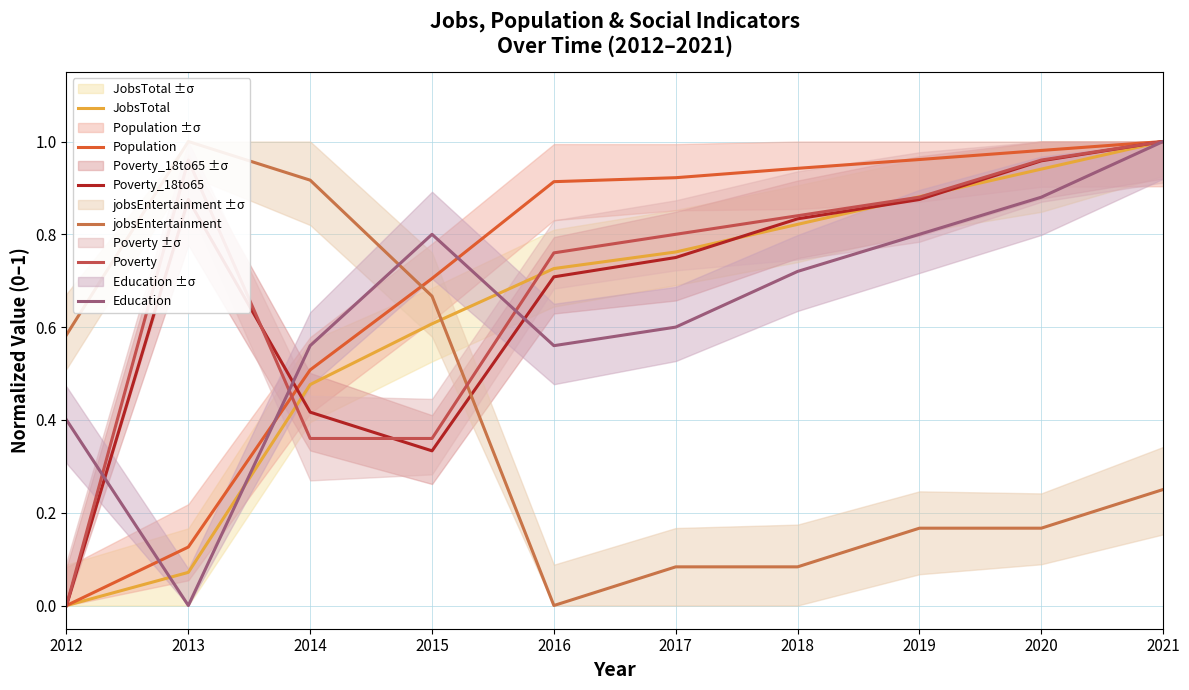

Which series ends up on top after the final intersection of Poverty_18to65 and Population?

Population